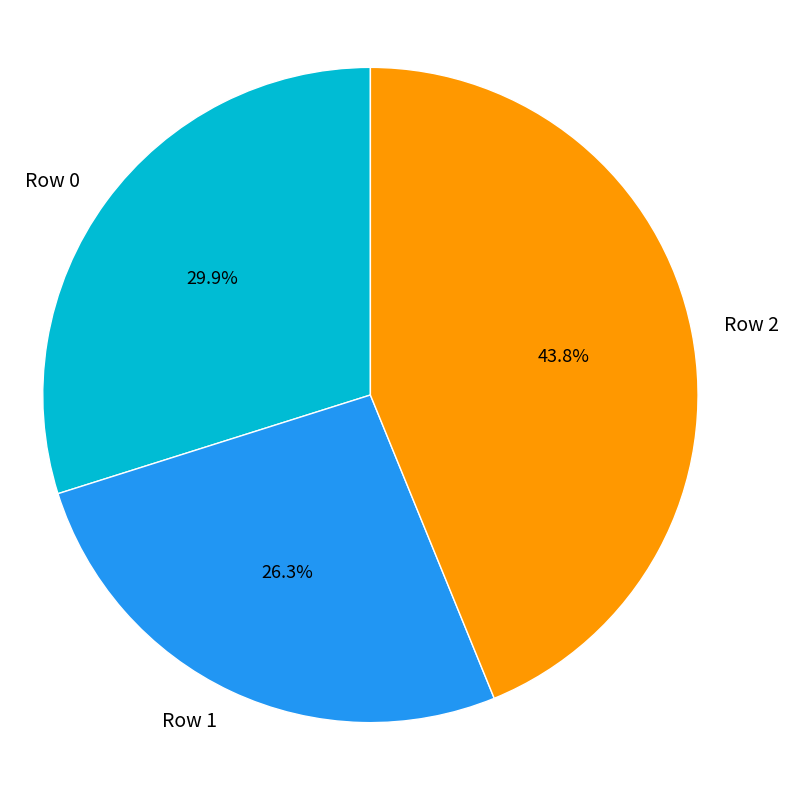

Between Row 2 and Row 1, which is larger?

Row 2